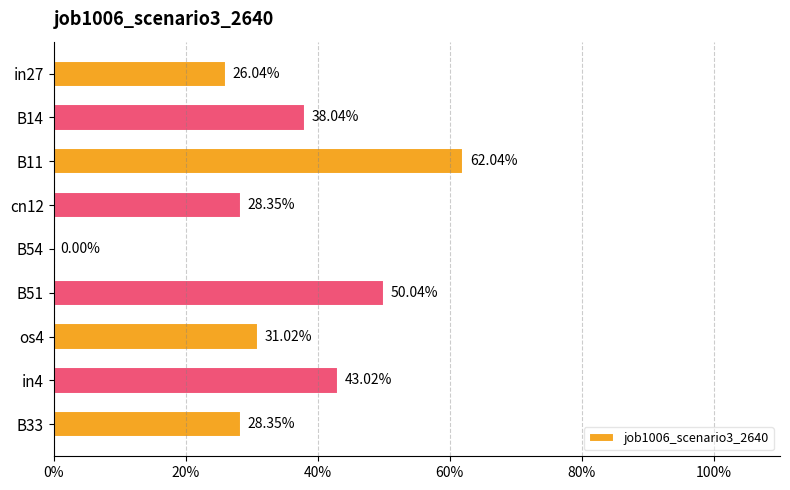

Are the bars horizontal?

Yes